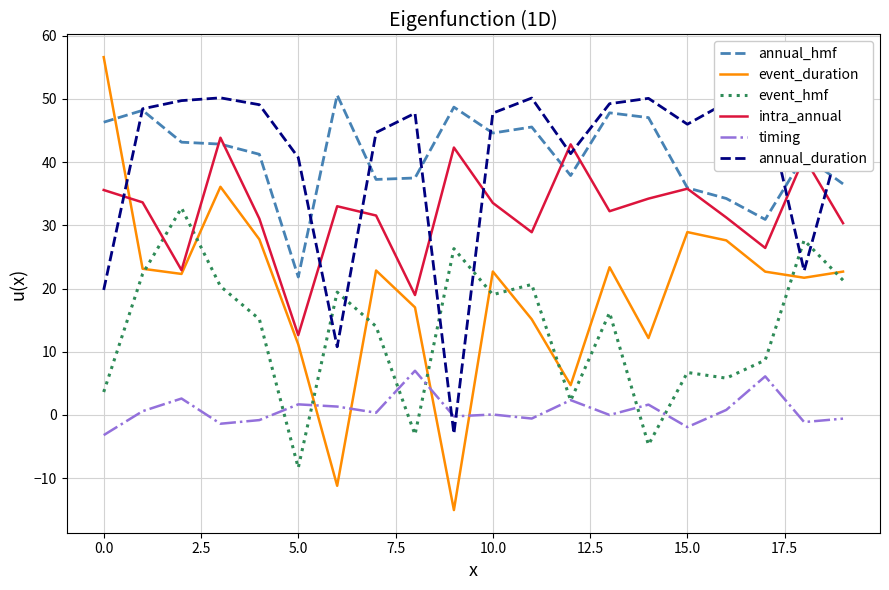

True or false: annual_duration and event_duration cross at least once.

True